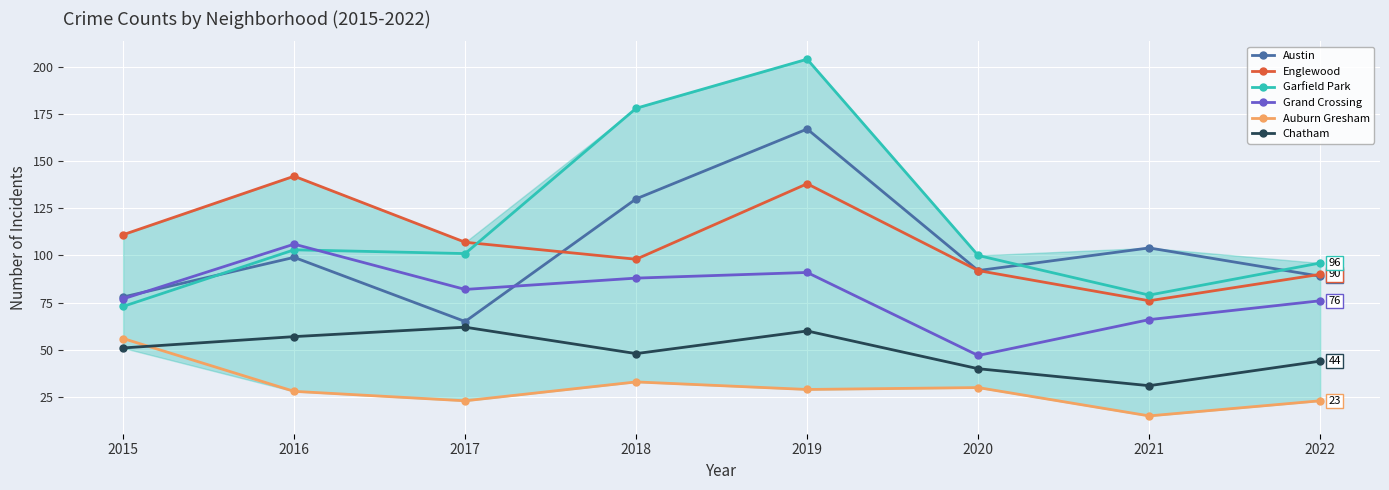

True or false: Englewood has more than 0 points higher than both neighbors.

True